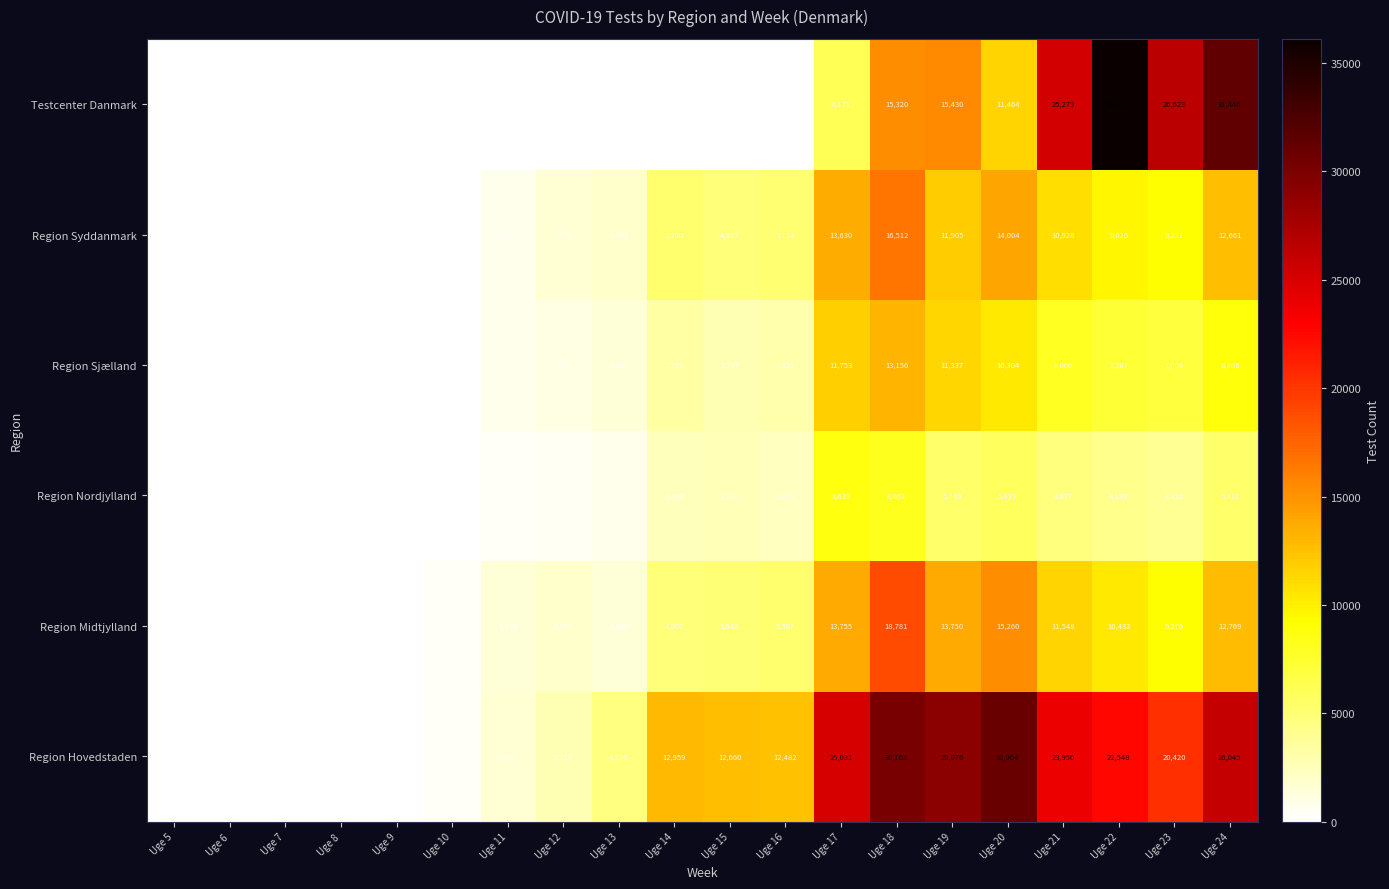

What is the difference between the Region Sjælland values at Uge 21 and Uge 18?

5150